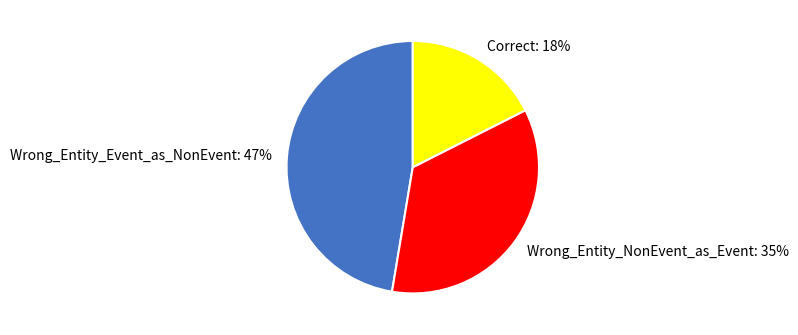

Is the sum of Wrong_Entity_Event_as_NonEvent: 47% and Correct: 18% greater than half?

Yes